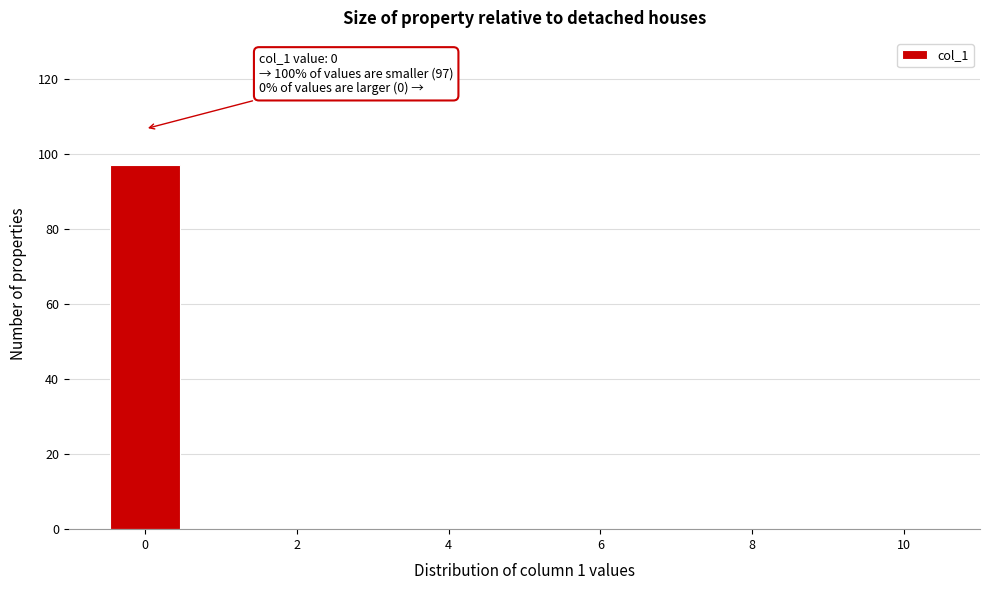

Which range on the x-axis has the tallest bar?

-0.5 to 0.5